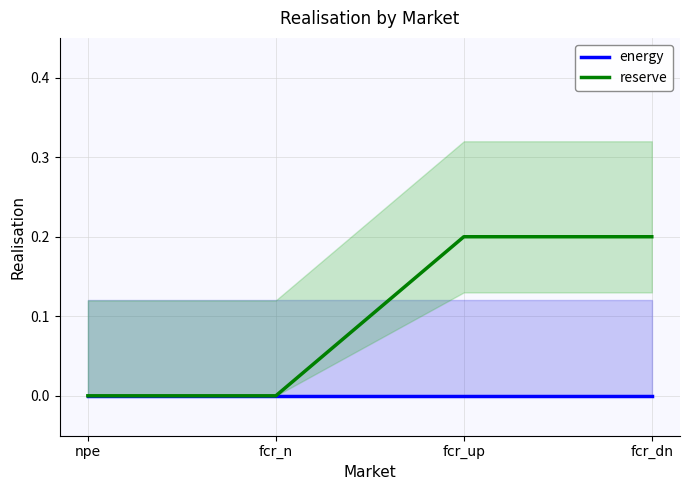

Which series changed the most between fcr_n and fcr_dn?

reserve